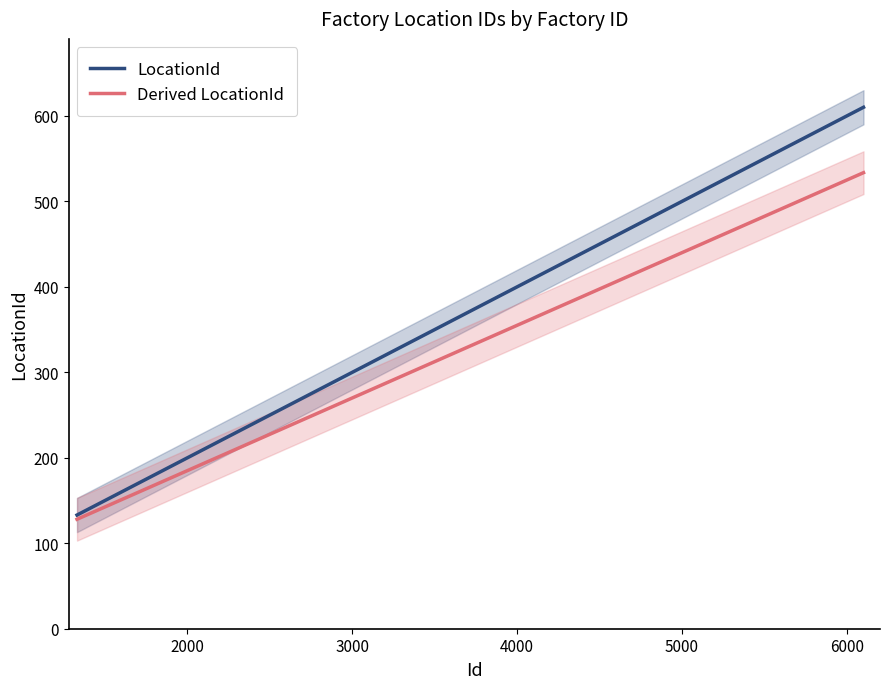

What is the lowest value of the Derived LocationId series?

128.1